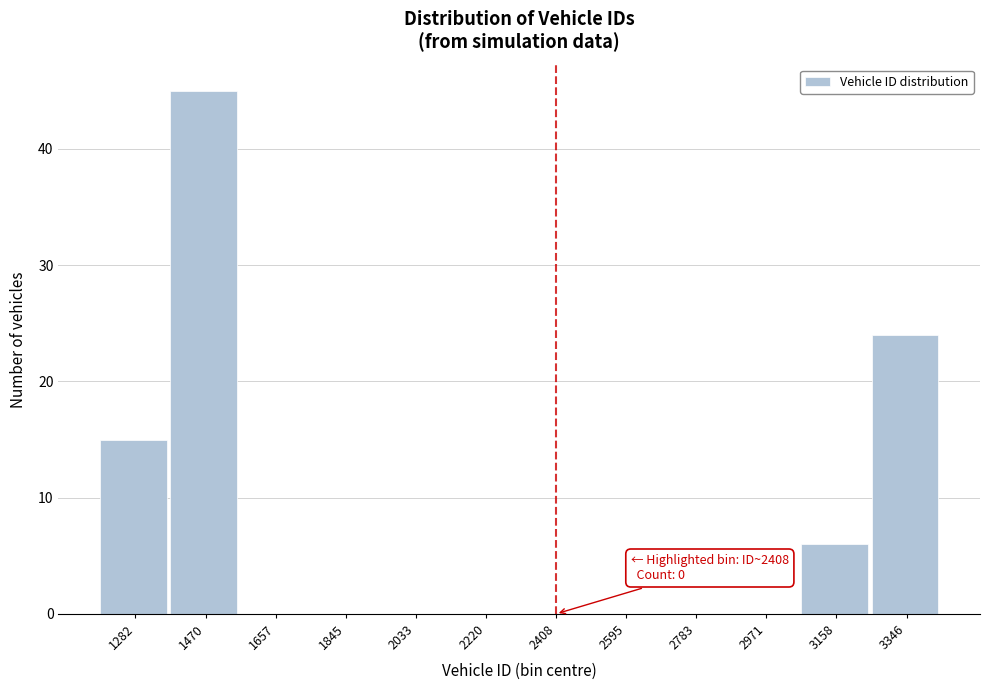

Over which range of the x-axis is the bar tallest?

1380 to 1560